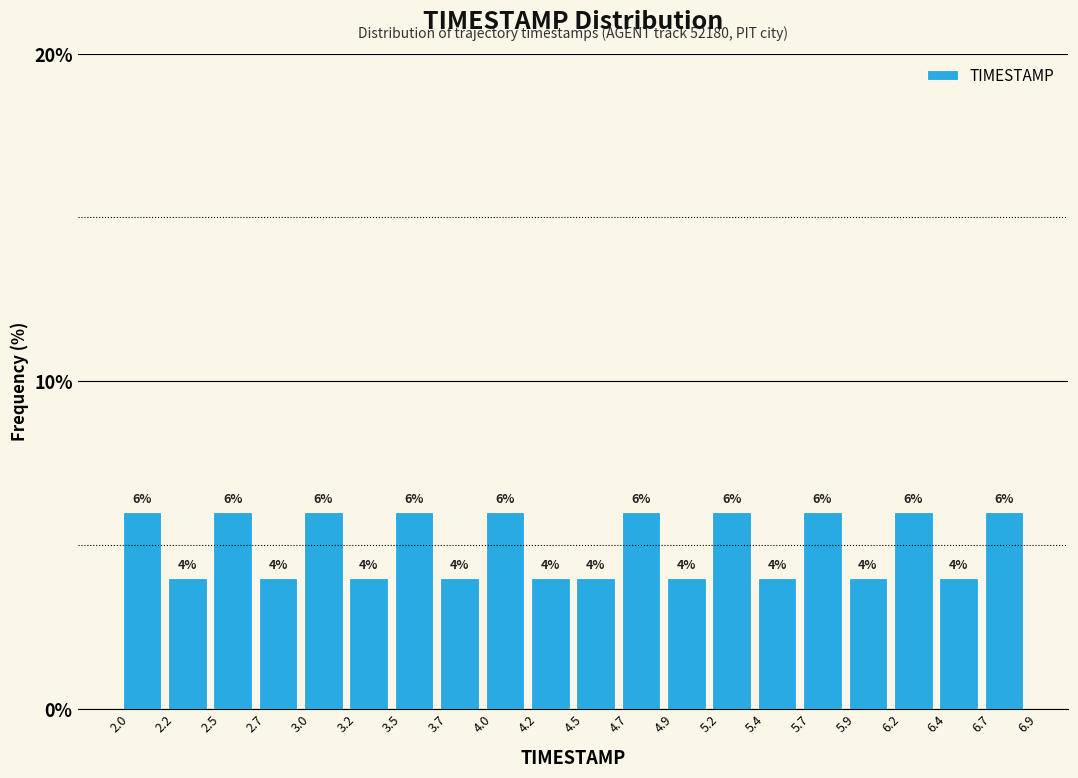

What is the height of the bar covering 5.2 to 5.4 on the x-axis?

6